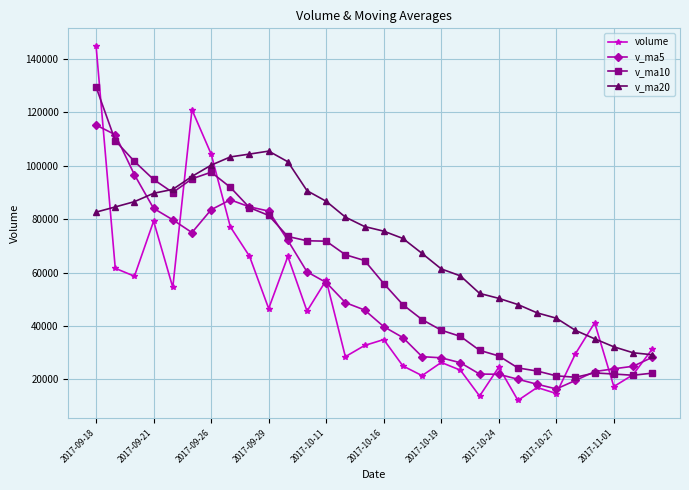

Which series has the largest total across all categories?

v_ma20